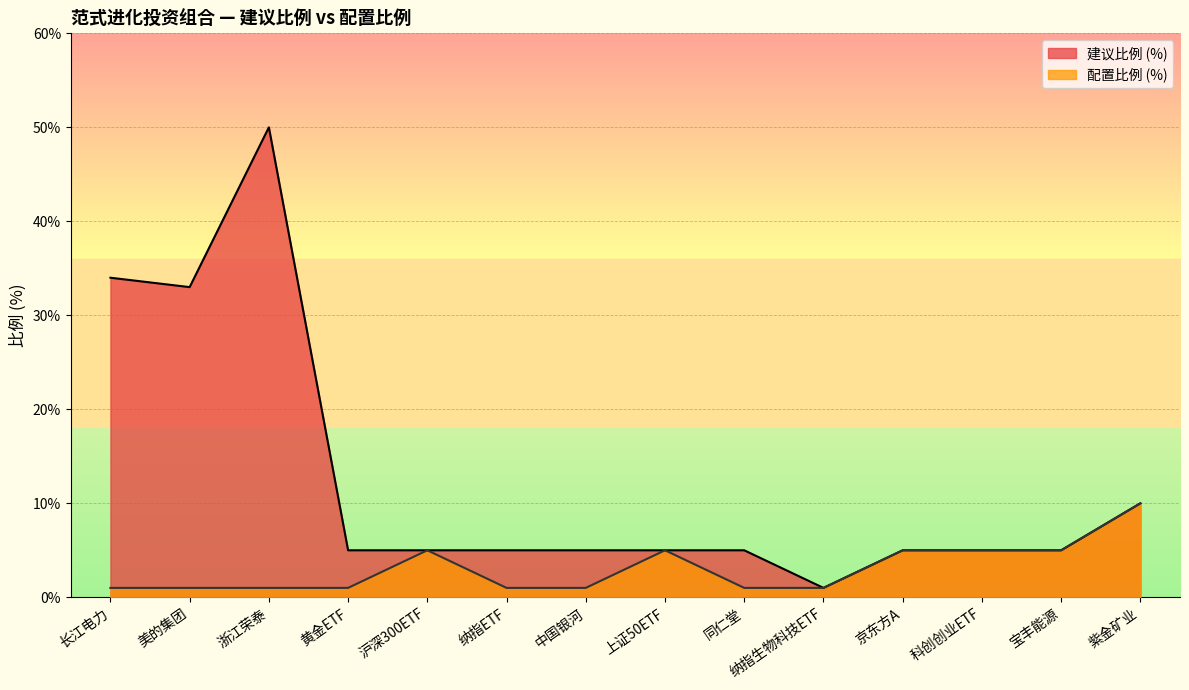

List the series in order of their peak value, lowest first.

配置比例 (%), 建议比例 (%)